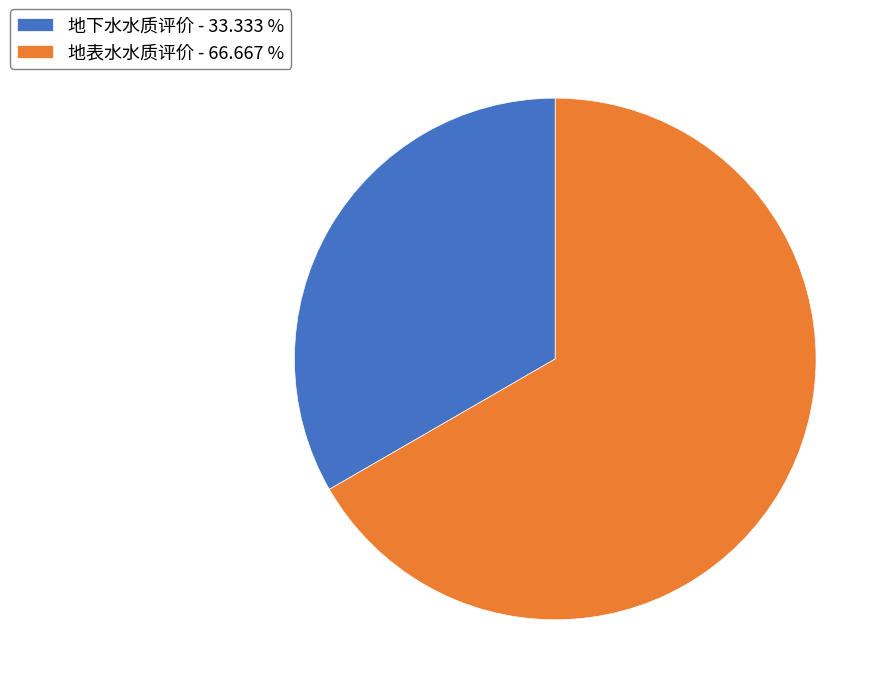

Which category has the biggest portion of the pie?

地表水水质评价